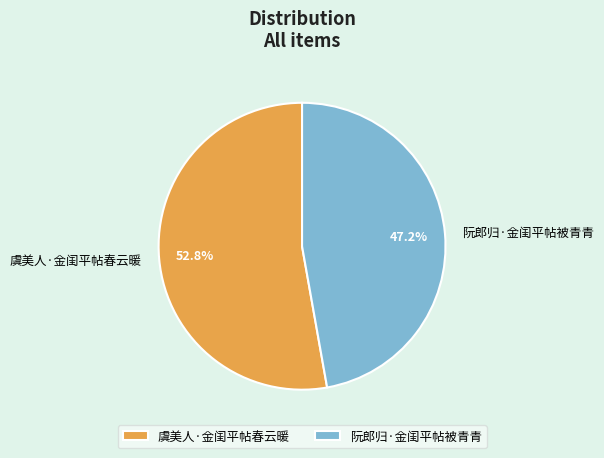

To the nearest percent, what is the average slice percentage?

50%